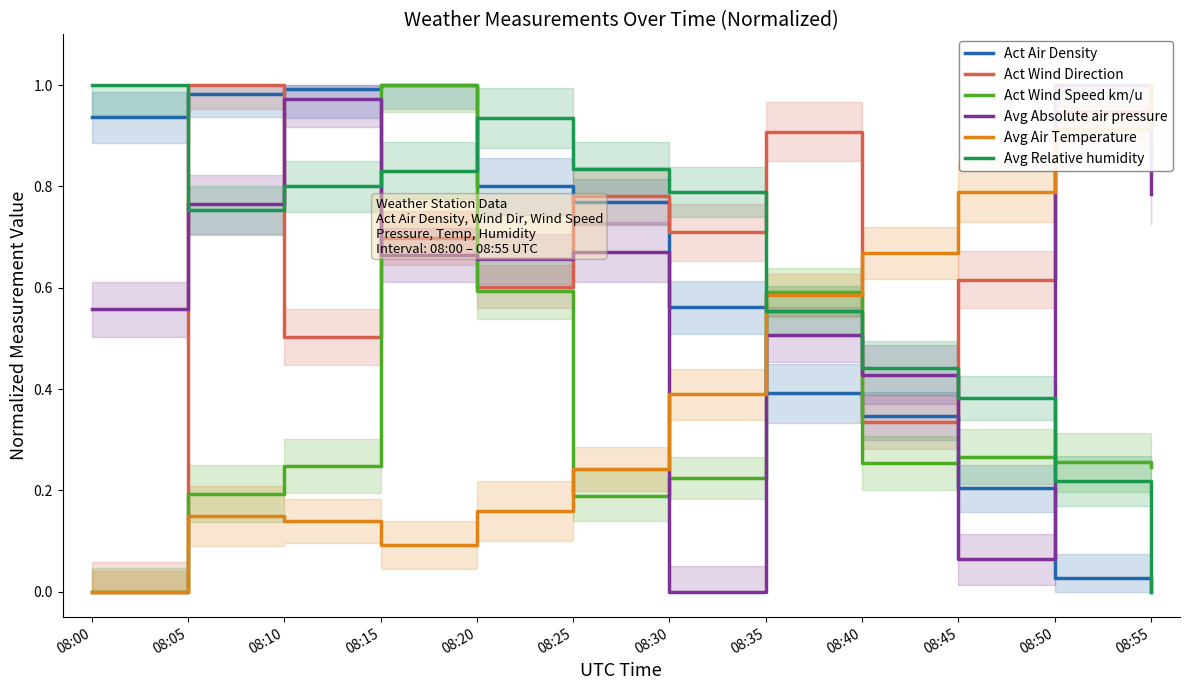

At how many categories does at least one series exceed 0?

12